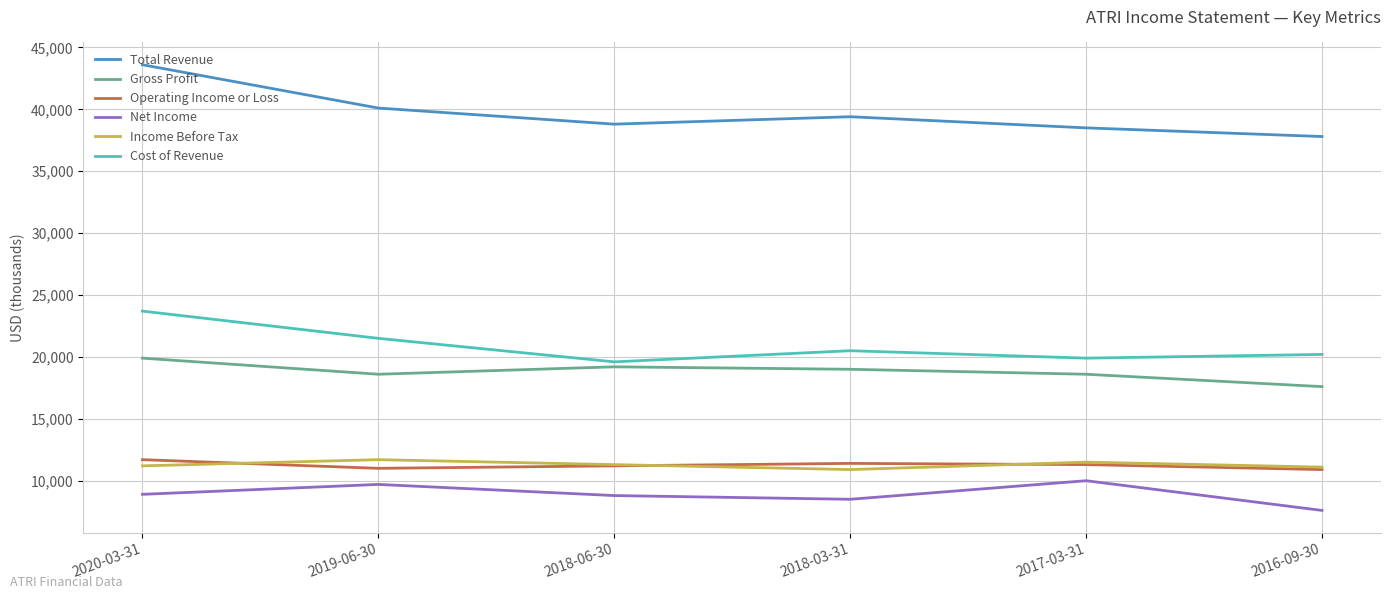

The value of Cost of Revenue at 2019-06-30 is 21500. True or false?

True